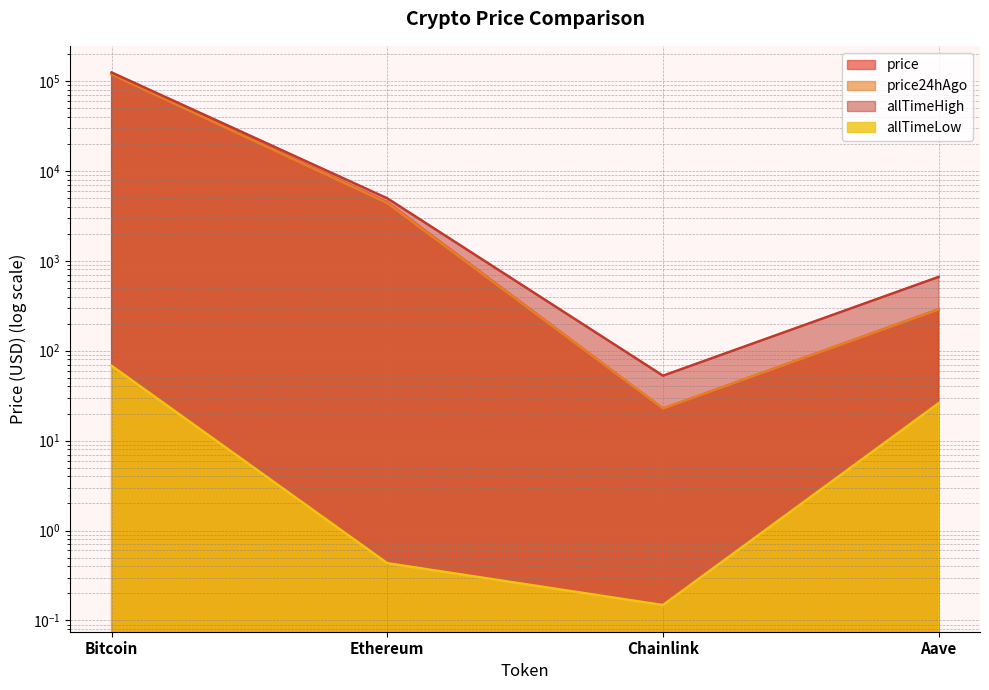

Count the number of categories in the chart.

4